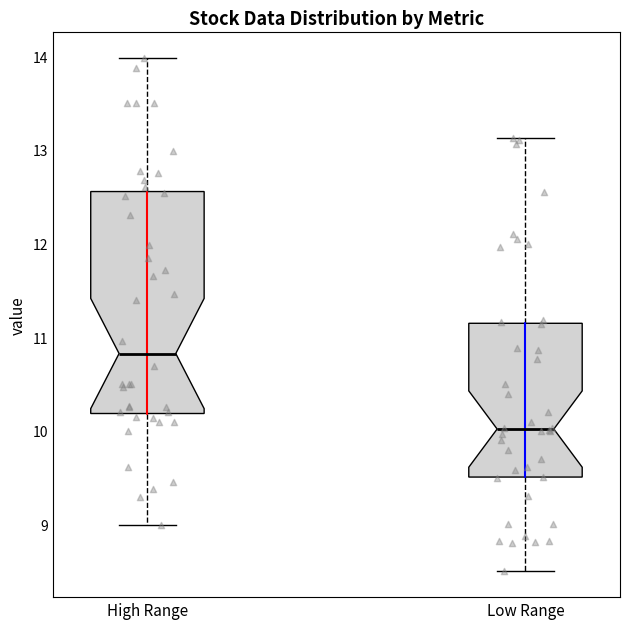

Reading left to right, read every box against the y-axis: the position of its median line, the range the box covers, and the ends of its whiskers. The values are not printed on the chart, so give them approximately, as read against the axis.

High Range: median 10.8, box 10.2 to 12.6, whiskers 9.0 to 14.0
Low Range: median 10.0, box 9.5 to 11.1, whiskers 8.5 to 13.1